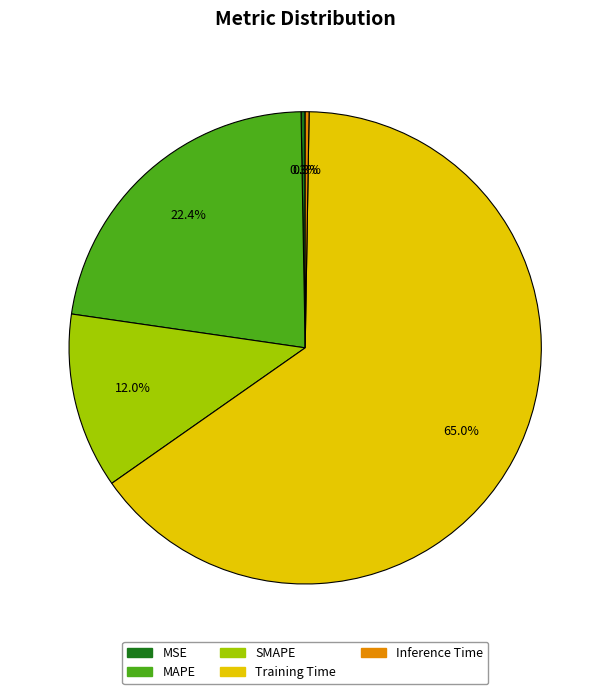

Is there a majority slice in this chart?

Yes